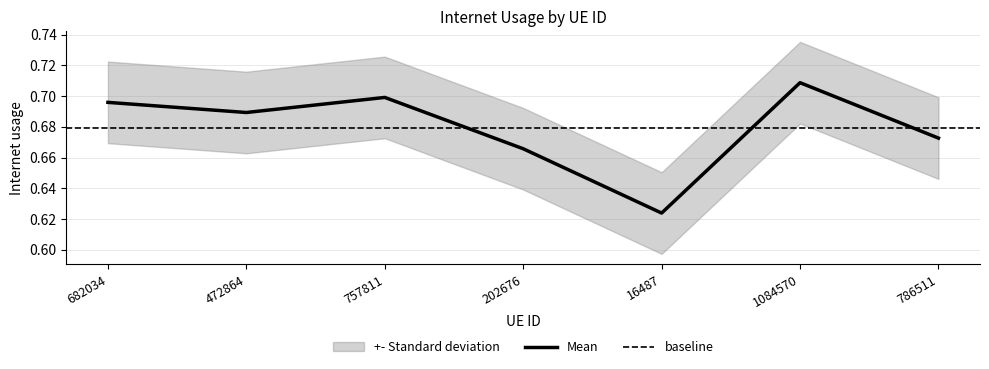

At which category does the data reach its first local peak?

757811